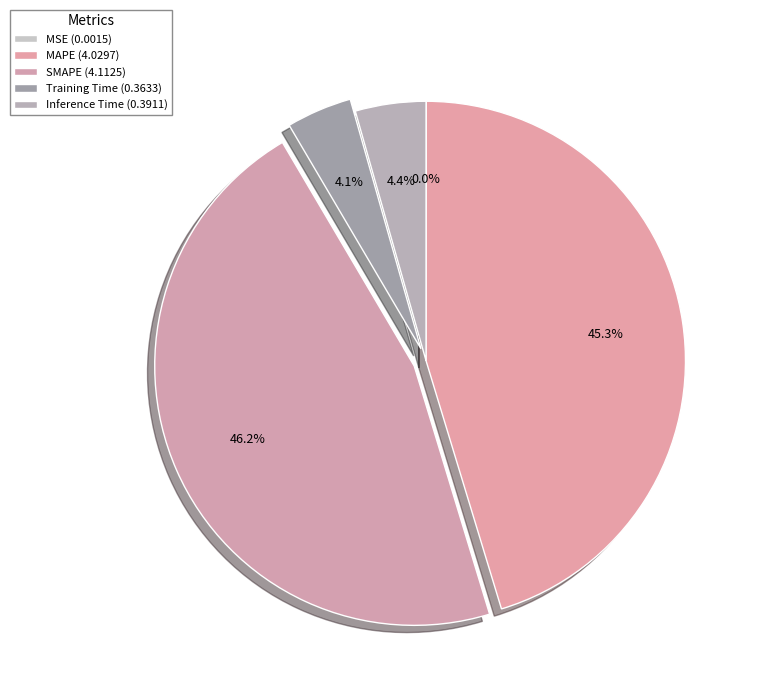

How many segments does this pie chart have?

5